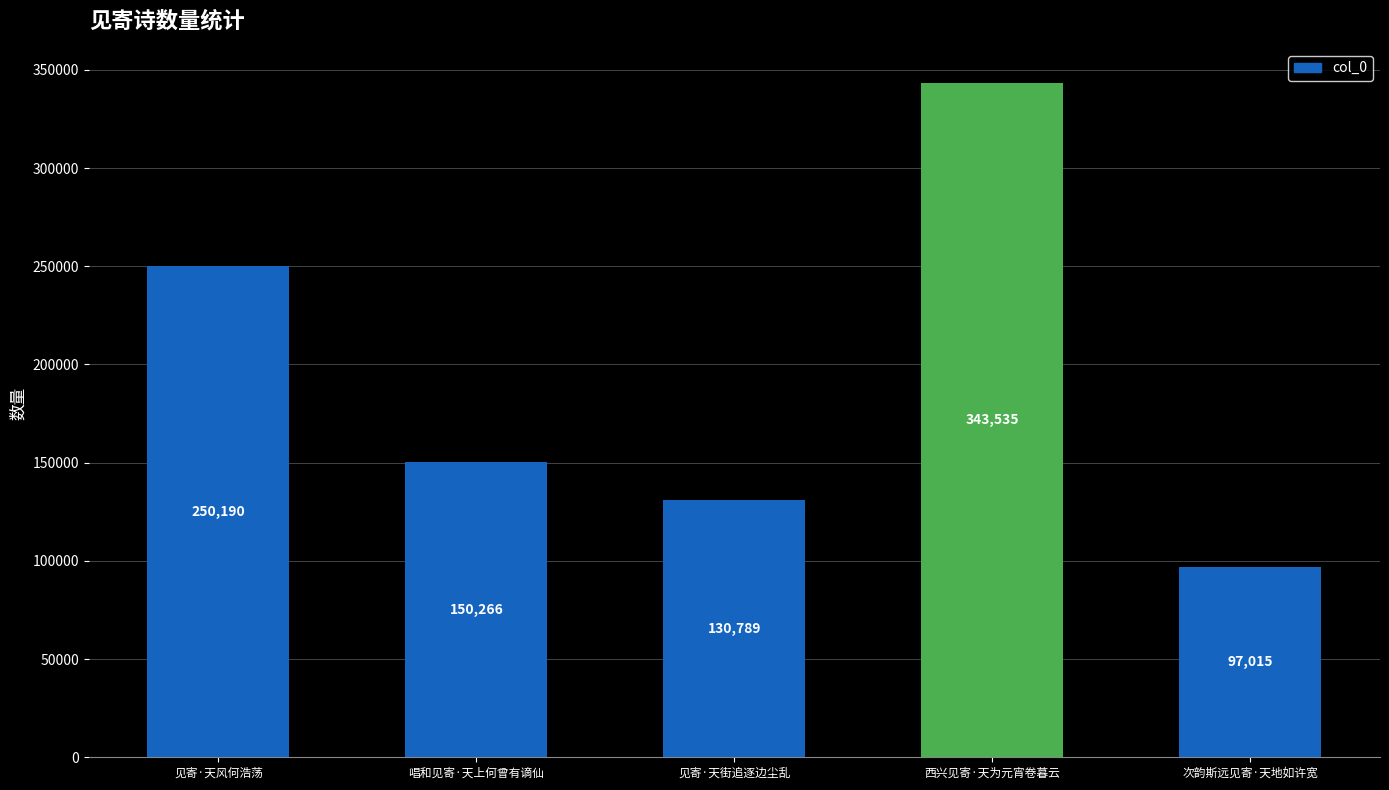

Which has a higher value, 唱和见寄·天上何曾有谪仙 or 见寄·天风何浩荡?

见寄·天风何浩荡